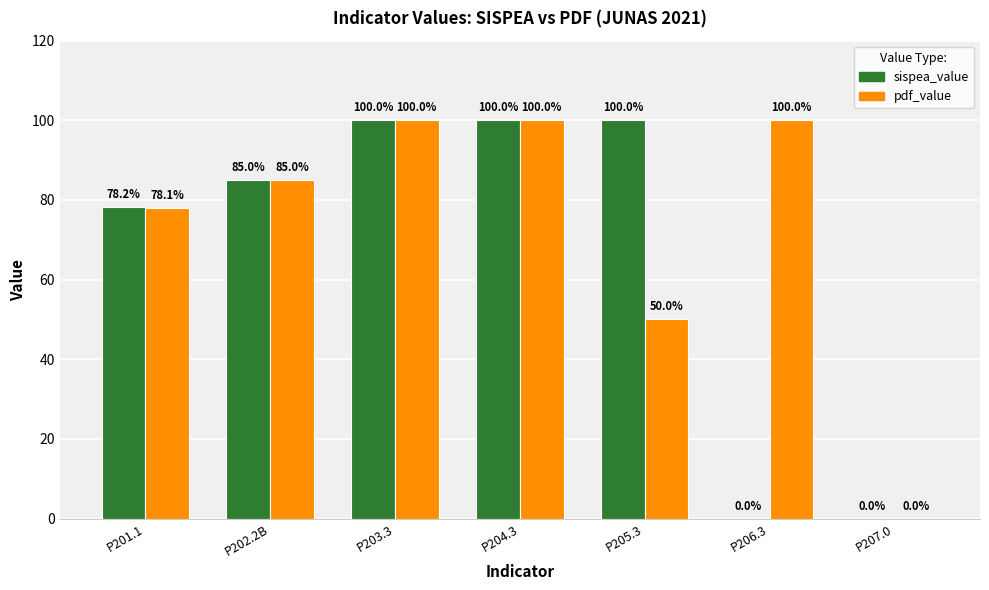

How many positive values does the sispea_value series have?

5